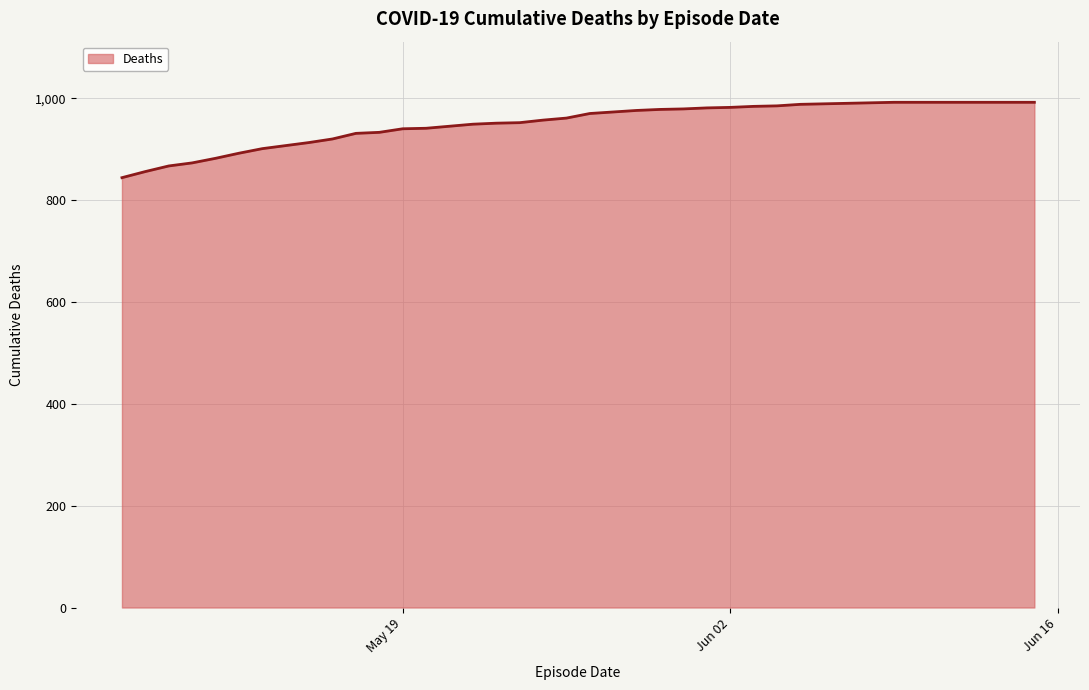

What is the minimum value shown in the chart?

844